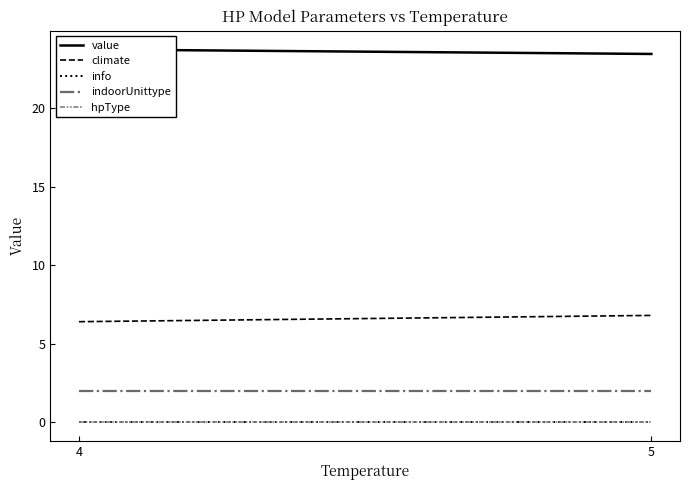

Does the chart have visible grid lines?

No